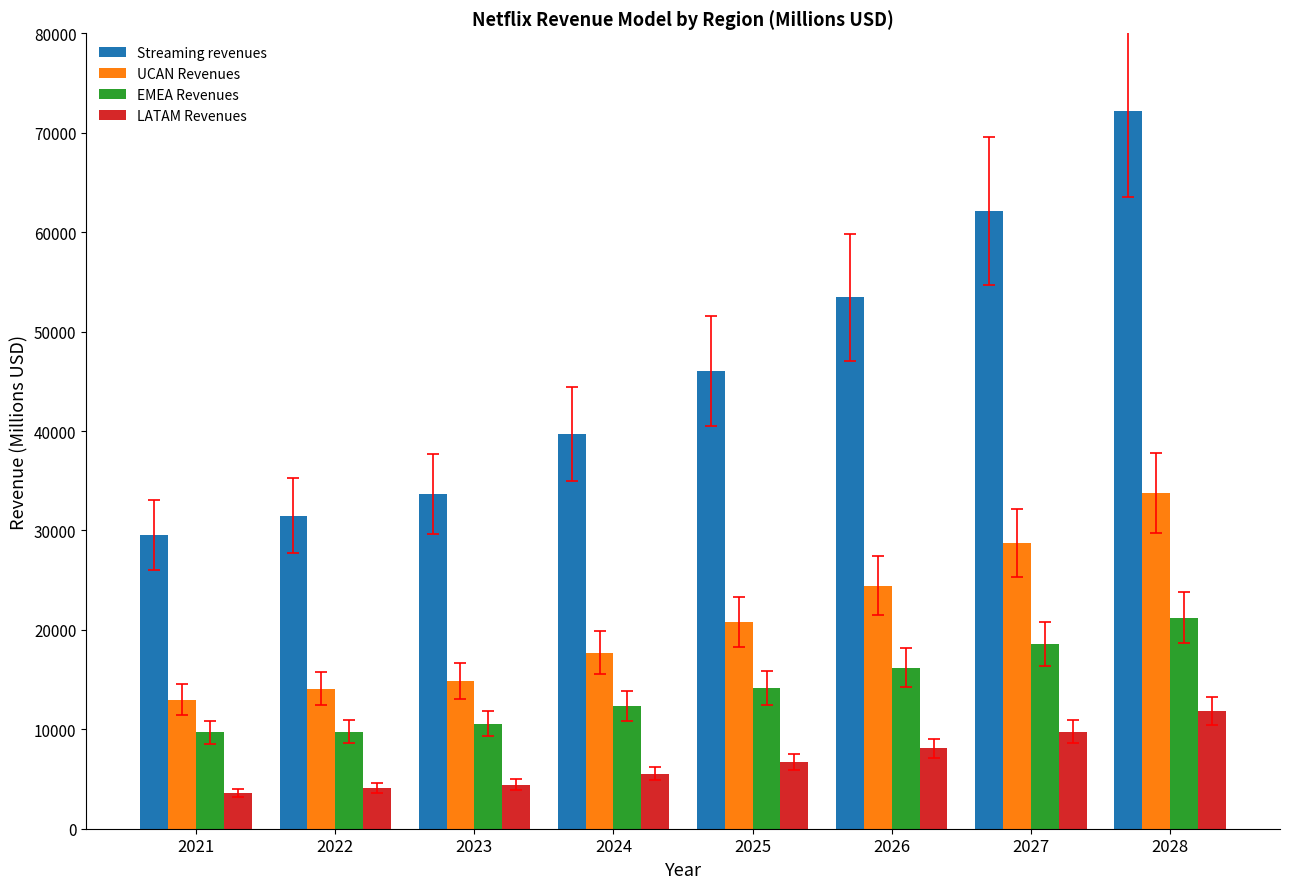

What is the sum of the EMEA Revenues values at 2026 and 2023?

26757.3